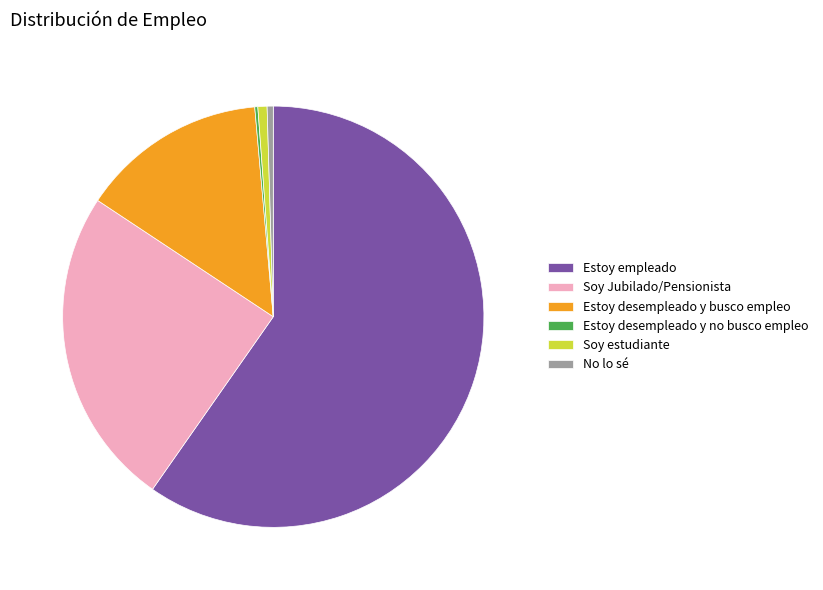

Is the sum of No lo sé and Soy Jubilado/Pensionista greater than half?

No